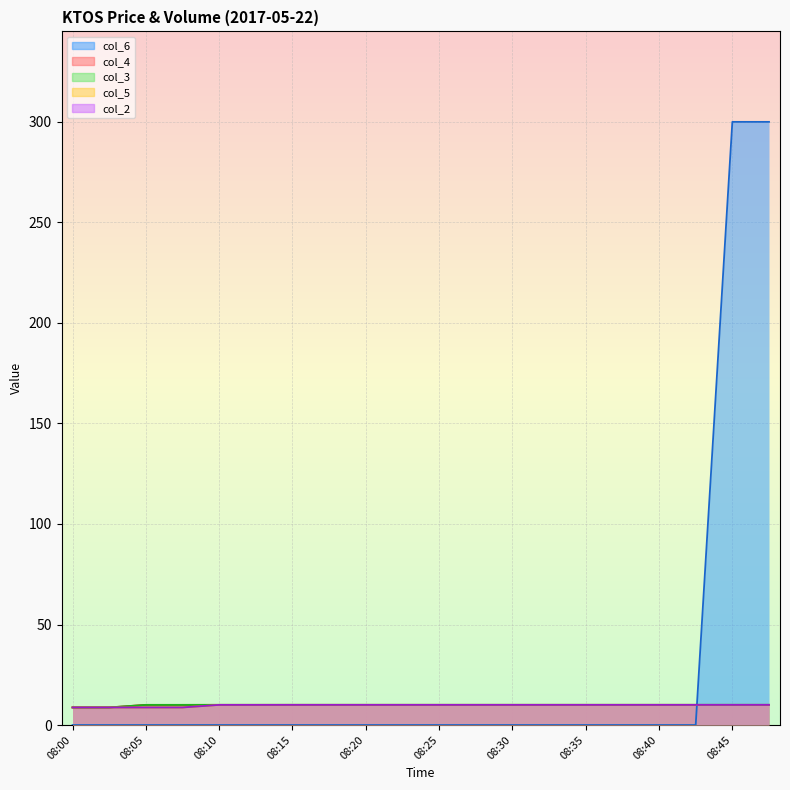

Is the value of col_6 at 08:00 greater than the value of col_5 at 08:15?

No